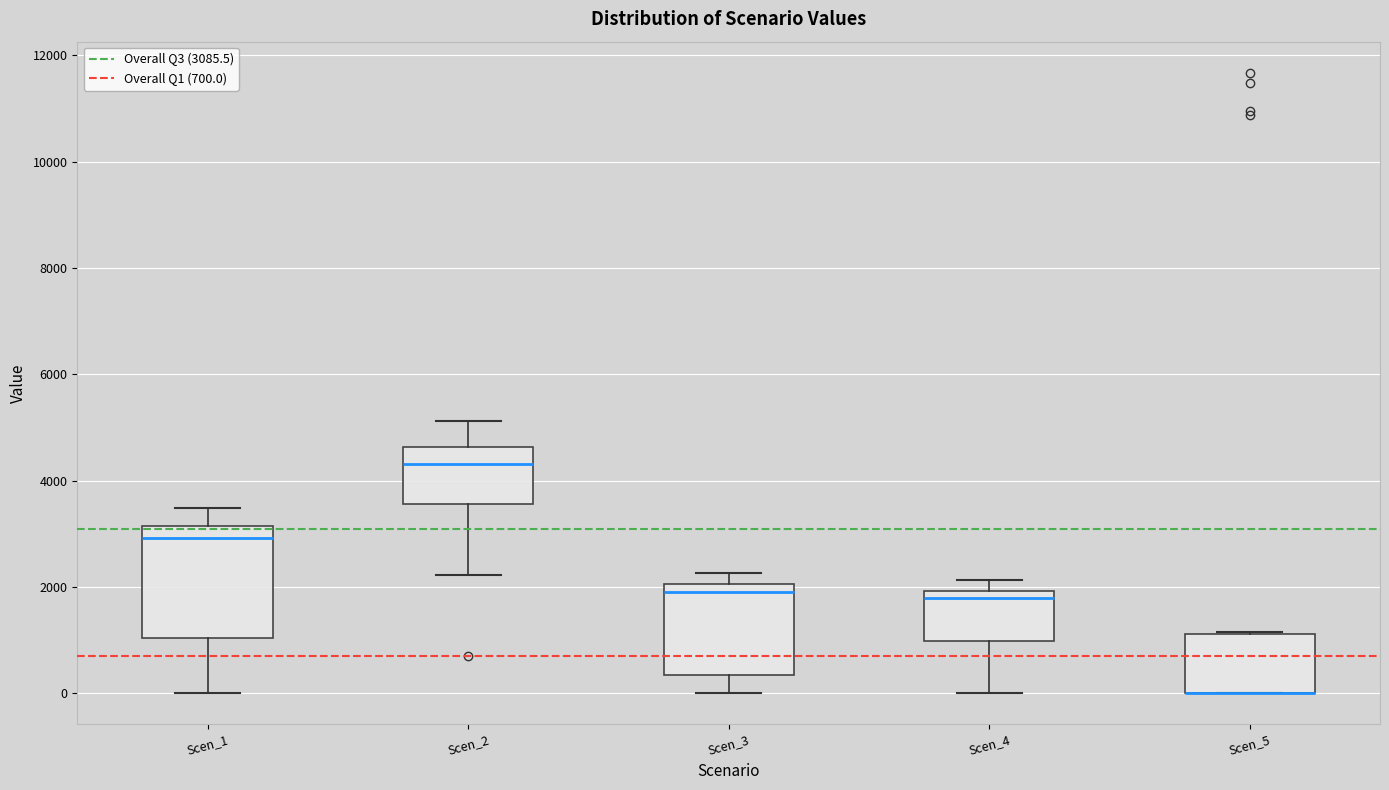

Reading left to right, transcribe this box plot: for each box, give where its median line is, the range the box spans, and where its two whiskers end, as read against the y-axis. The values are not printed on the chart, so give them approximately, as read against the axis.

Scen_1: median 3000, box 1000 to 3200, whiskers 0 to 3400
Scen_2: median 4400, box 3600 to 4600, whiskers 2200 to 5200
Scen_3: median 2000 (just below the box's upper edge), box 400 to 2000, whiskers 0 to 2200
Scen_4: median 1800, box 1000 to 2000, whiskers 0 to 2200
Scen_5: median 0 (drawn on the box's lower edge), box 0 to 1200, whiskers 0 to 1200